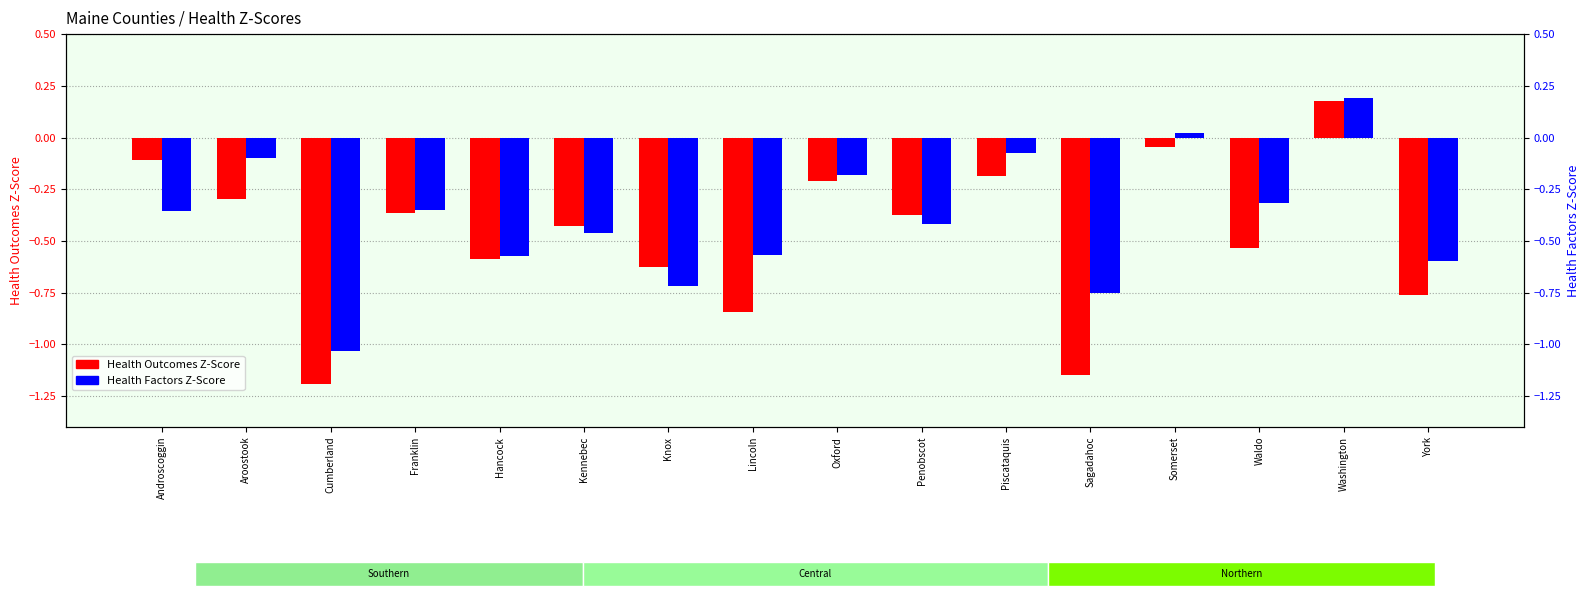

Which category has the lowest value in the Health Factors Z-Score series?

Cumberland